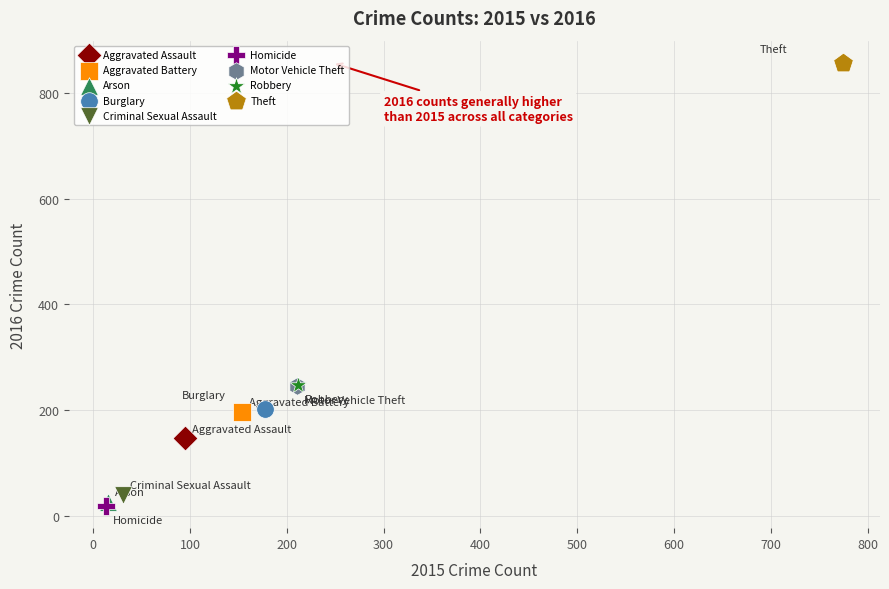

What are all the series names shown in the legend?

Aggravated Assault, Aggravated Battery, Arson, Burglary, Criminal Sexual Assault, Homicide, Motor Vehicle Theft, Robbery, Theft